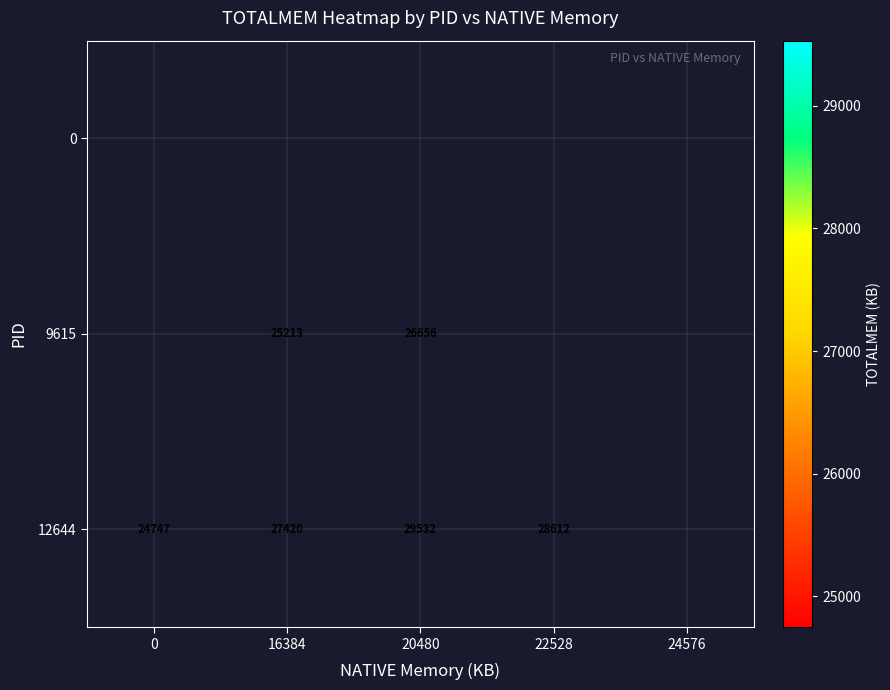

True or false: 12644 has a value of 28612 at 22528.

True